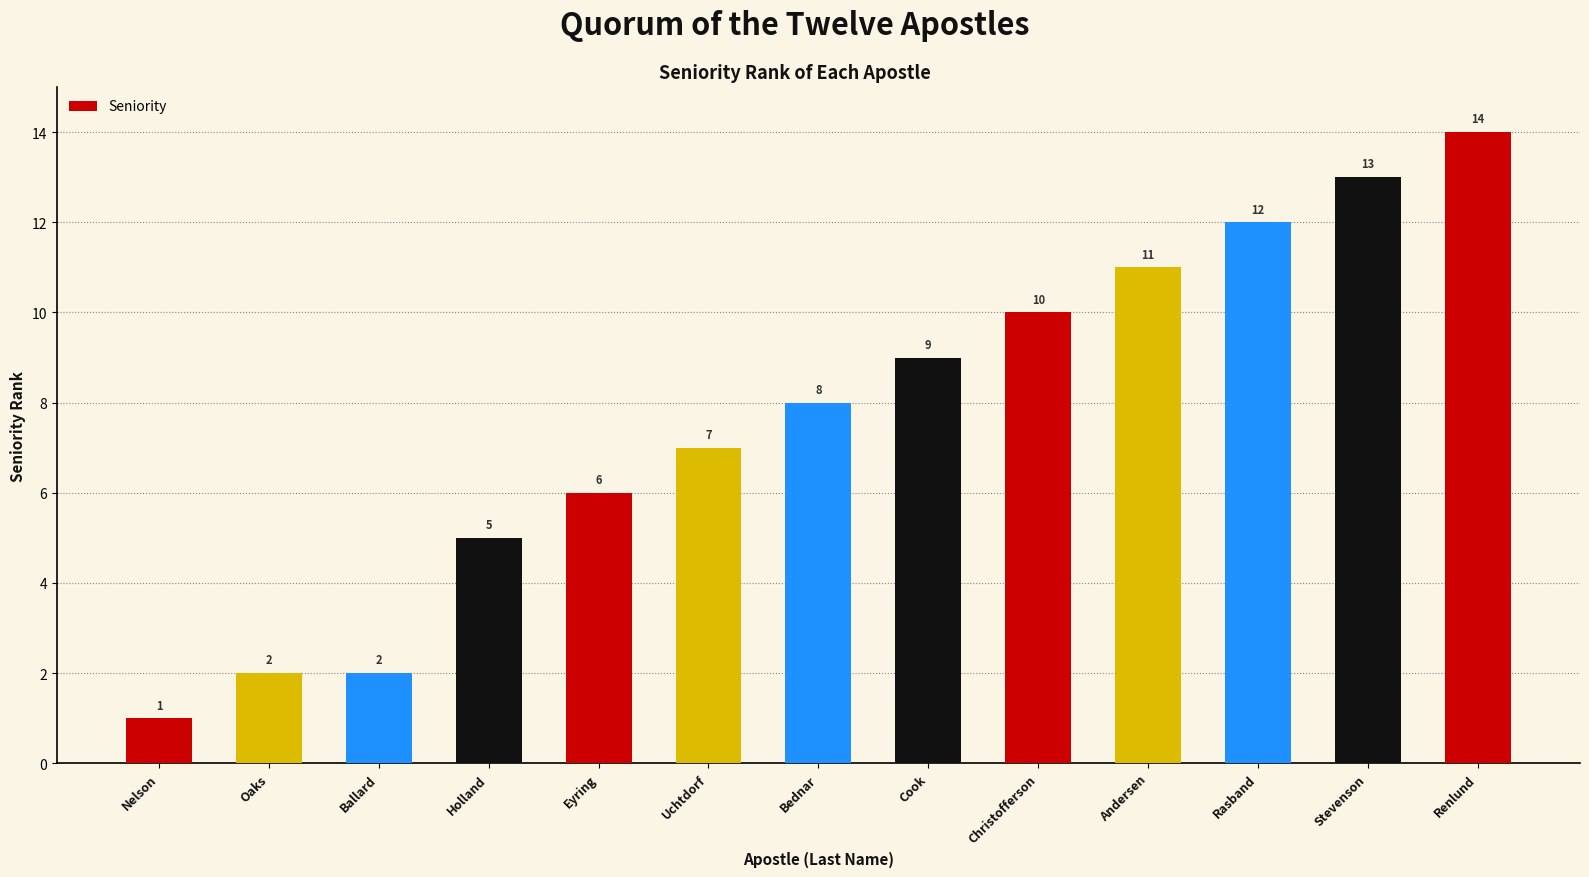

How many series are shown in this chart?

1